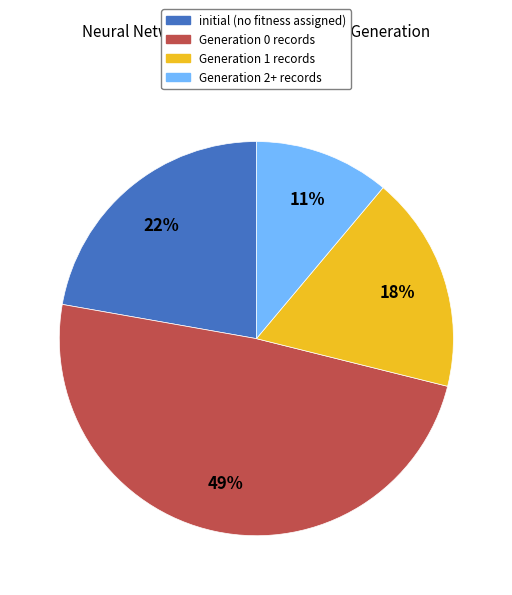

How many segments does this pie chart have?

4